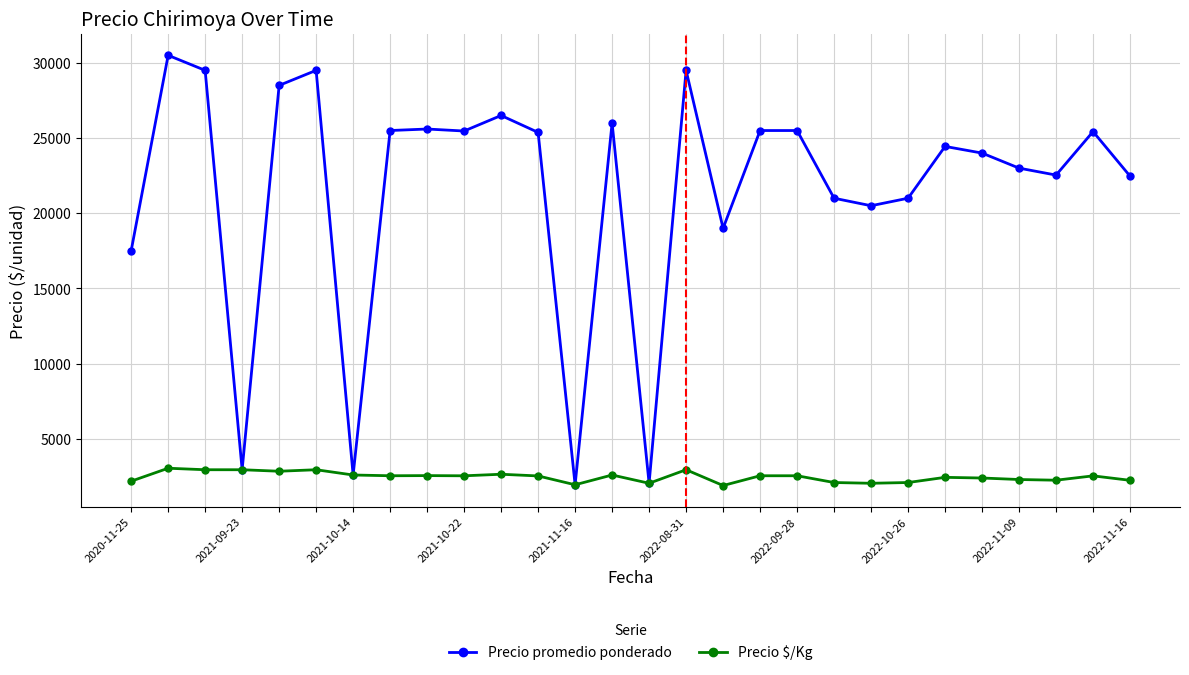

What is the minimum value shown in the chart?

1900